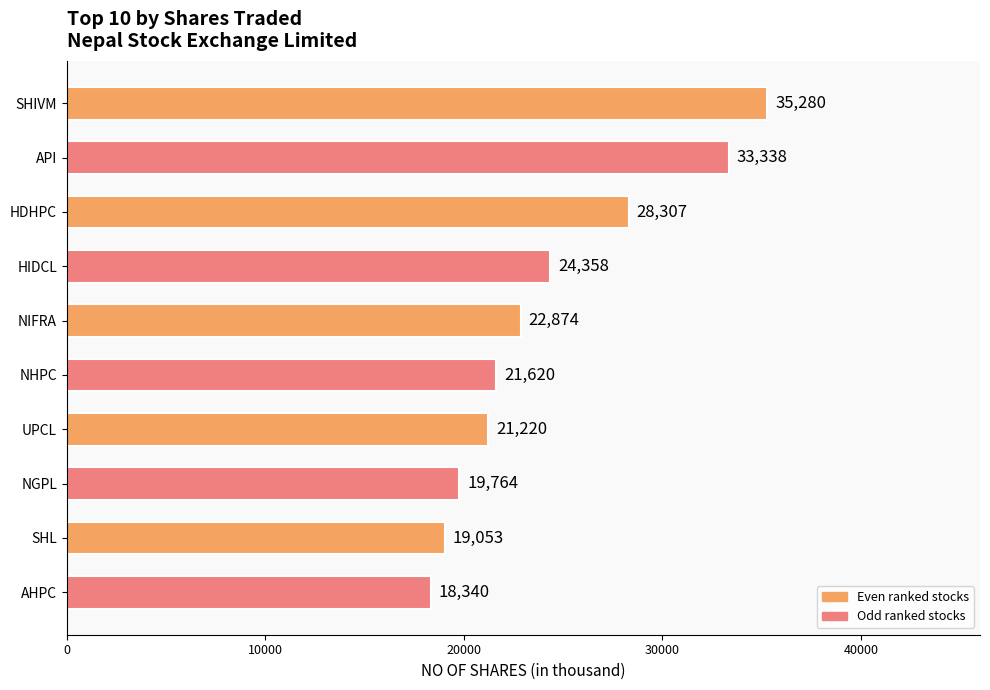

List the labels in order of value, largest first.

SHIVM, API, HDHPC, HIDCL, NIFRA, NHPC, UPCL, NGPL, SHL, AHPC